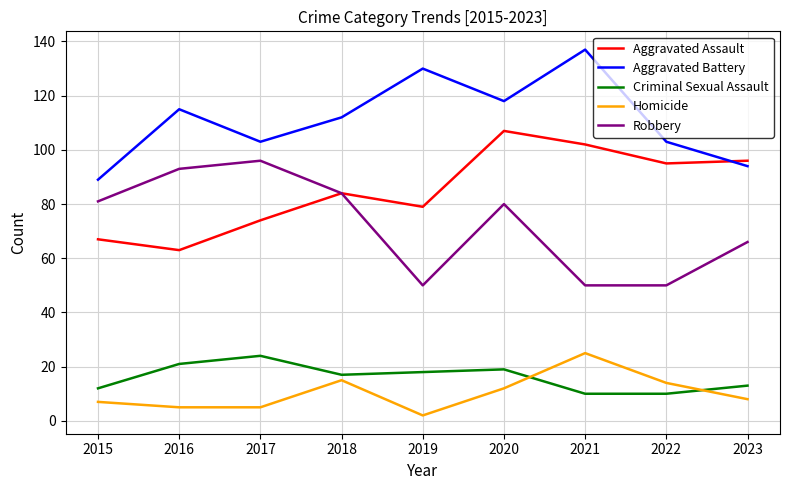

The Robbery series shows 19 at 2020. True or false?

False